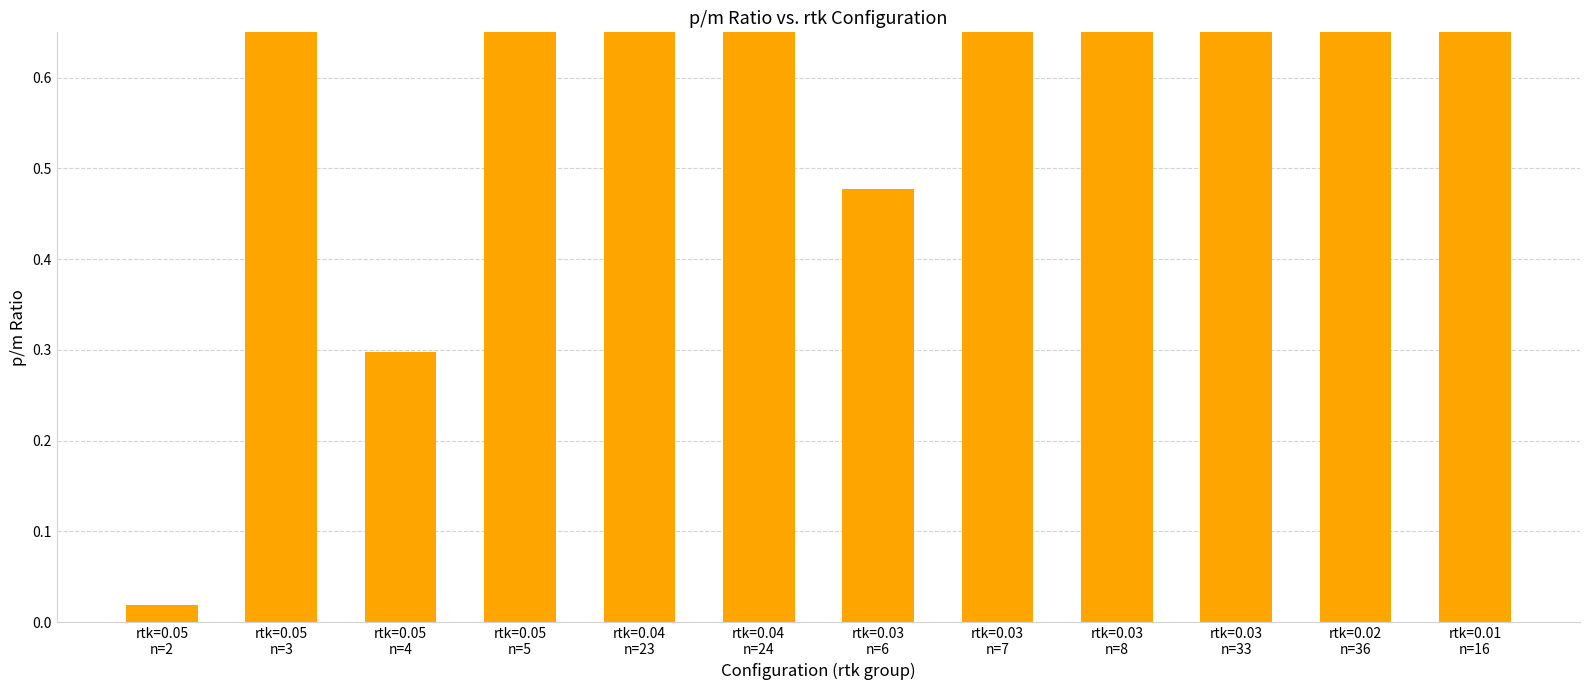

Rank the categories by value from lowest to highest.

rtk=0.05
n=2, rtk=0.05
n=4, rtk=0.03
n=6, rtk=0.05
n=3, rtk=0.03
n=8, rtk=0.01
n=16, rtk=0.02
n=36, rtk=0.05
n=5, rtk=0.03
n=7, rtk=0.04
n=24, rtk=0.03
n=33, rtk=0.04
n=23